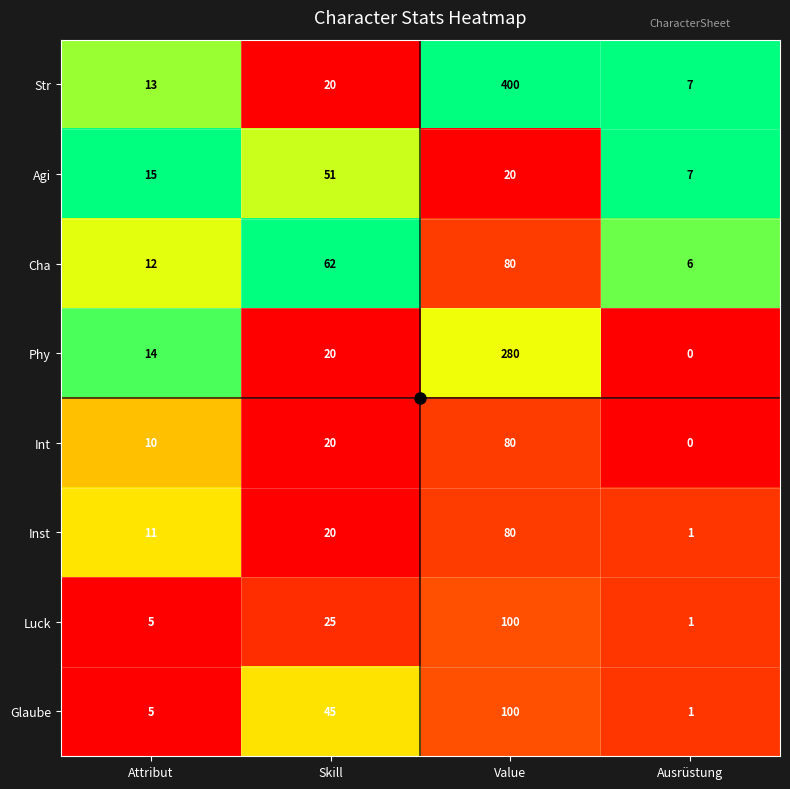

Rank the categories by Phy value from highest to lowest.

Value, Skill, Attribut, Ausrüstung